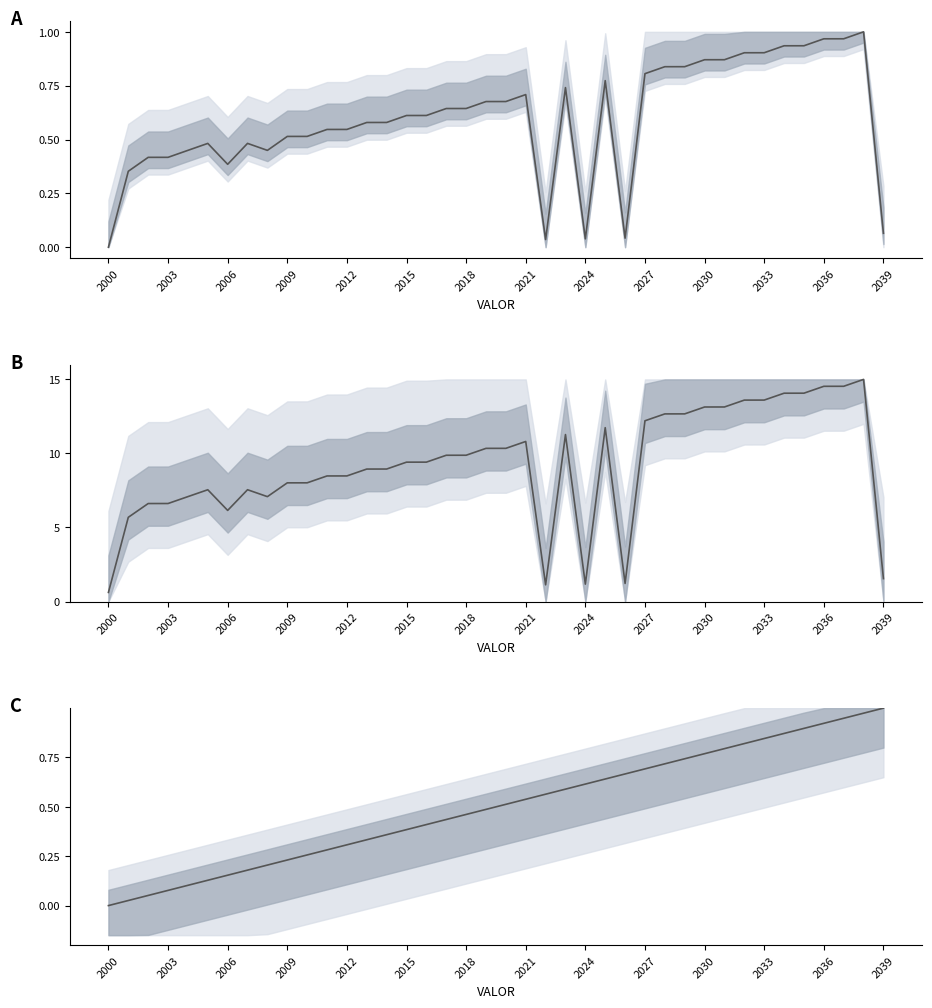

Where is Nota Fiscal (normalized) nearest to the value 0?

2000